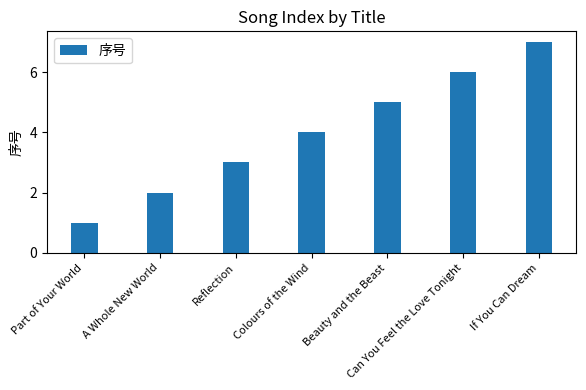

Does the chart contain stacked bars?

No